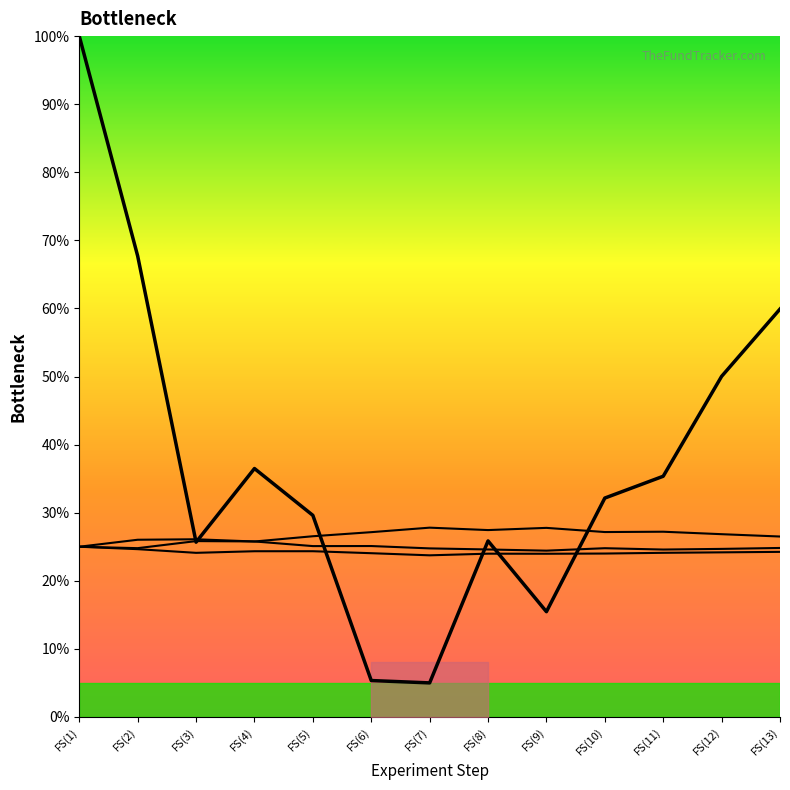

What is the approximate value at FS(3)?

25.7